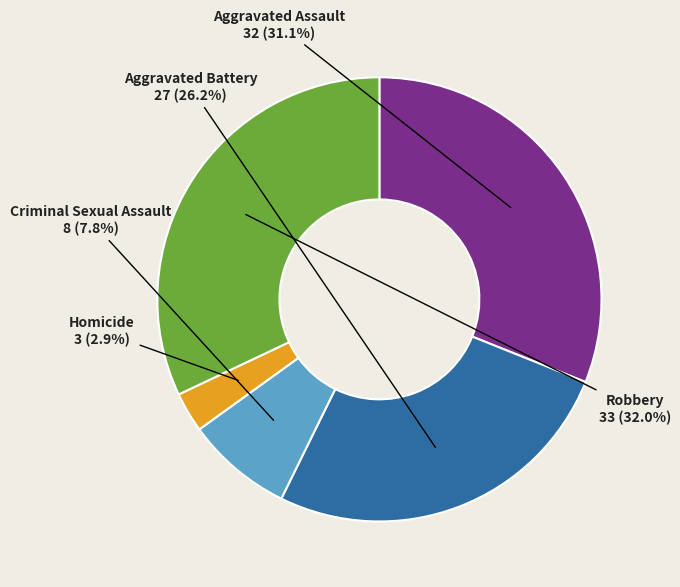

To the nearest percent, what percentage of the pie is Aggravated Assault?

31%